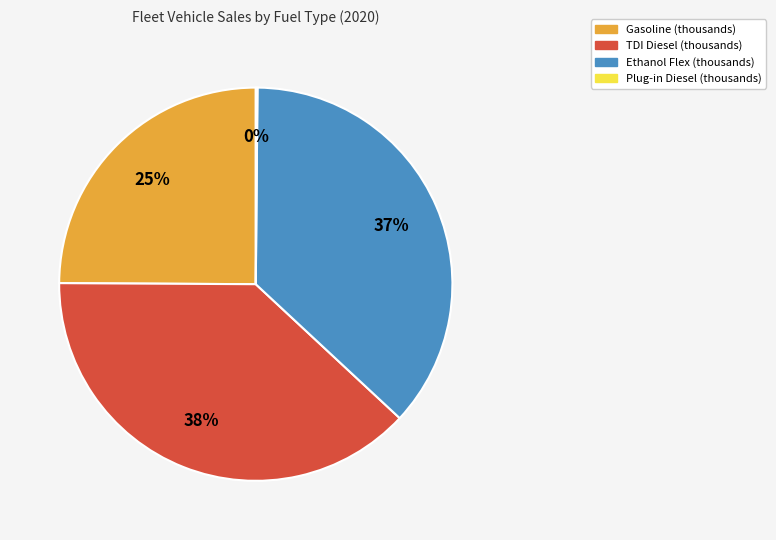

To the nearest percent, what is the difference between the Gasoline and Ethanol Flex slice percentages?

12%